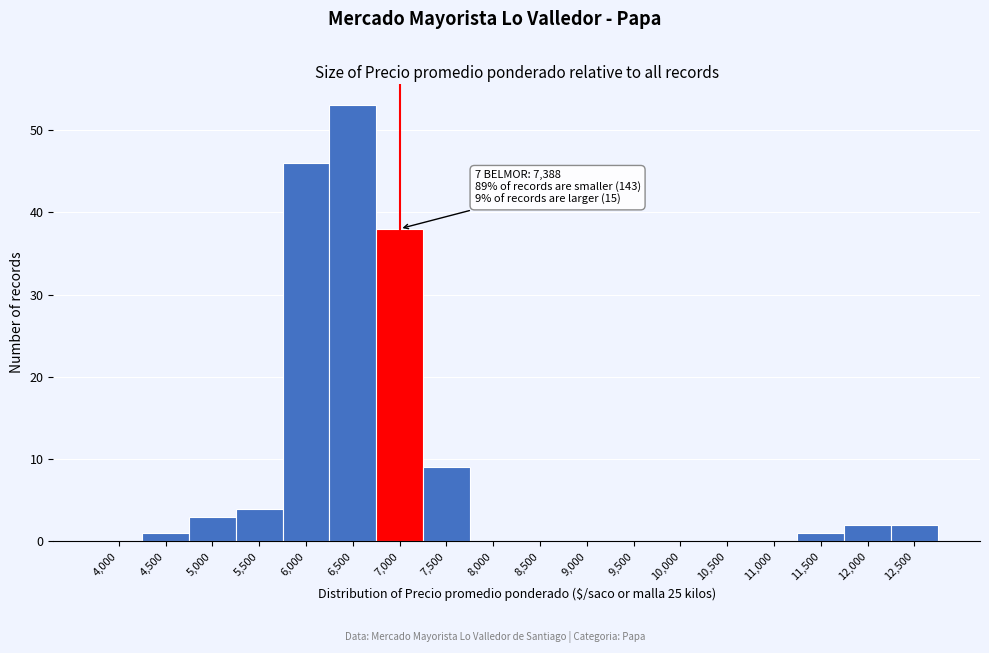

Reading right to left, list all the values displayed in this chart.

12,500=2	12,000=2	11,500=1	11,000=0	10,500=0	10,000=0	9,500=0	9,000=0	8,500=0	8,000=0	7,500=9	7,000=38	6,500=53	6,000=46	5,500=4	5,000=3	4,500=1	4,000=0